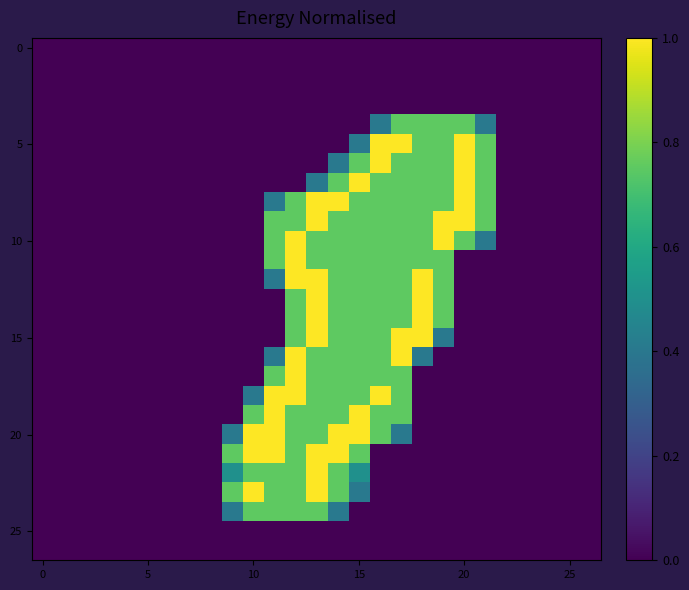

At how many categories does at least one series exceed 0?

13